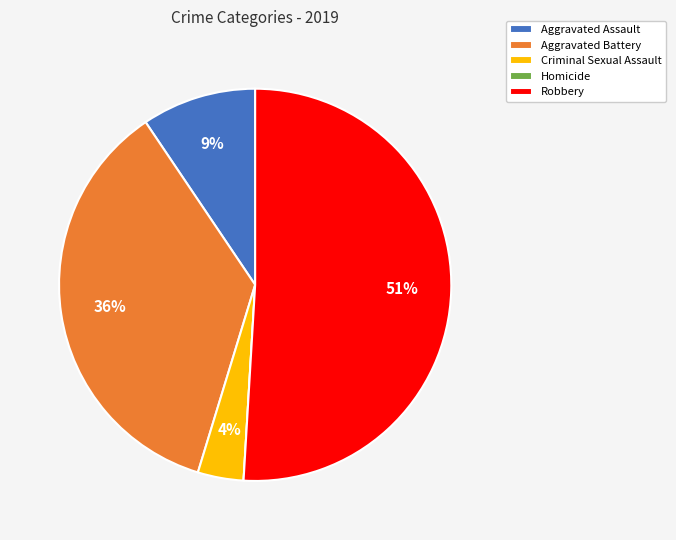

True or false: Aggravated Assault accounts for 9% of the total.

True